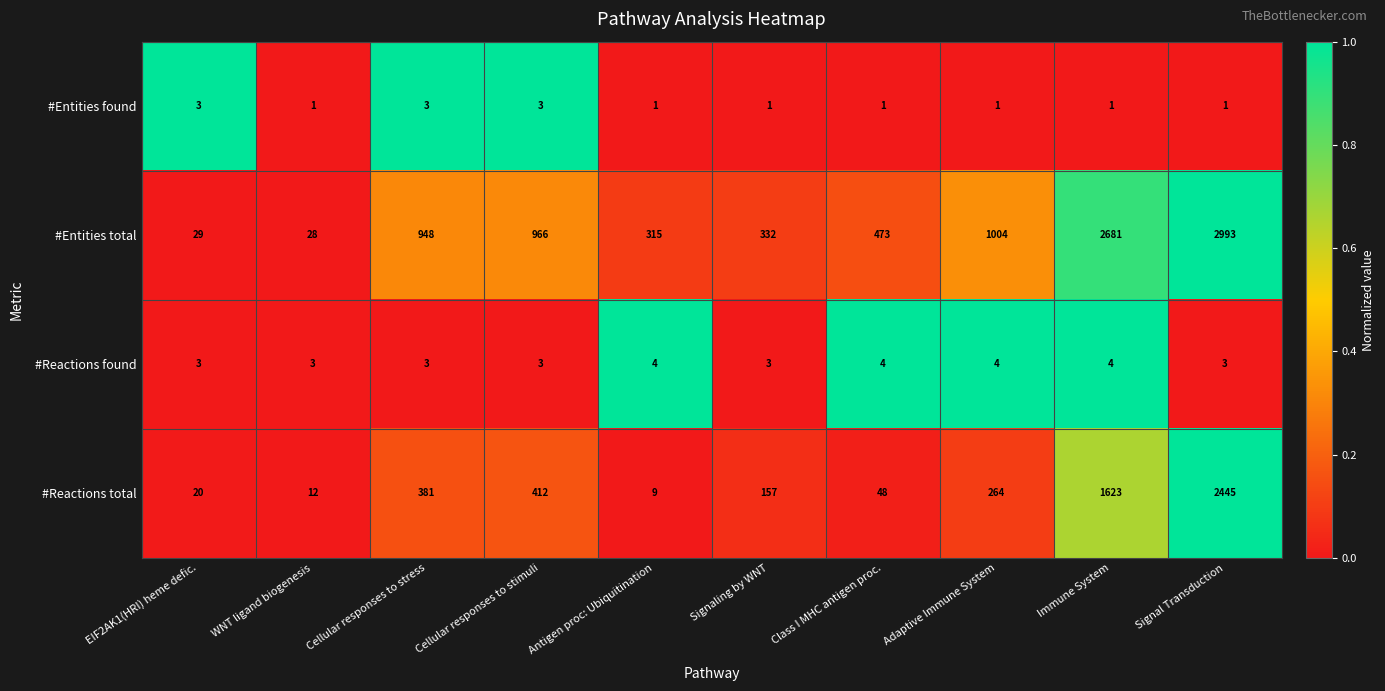

The value of #Reactions total at Signaling by WNT is 157. True or false?

True